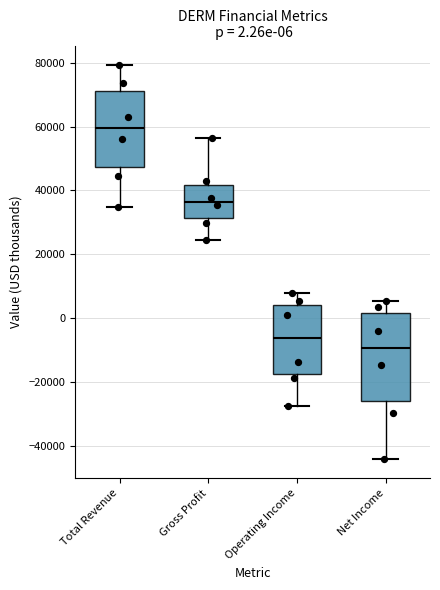

Comparing the boxes themselves (not the whiskers), which one is the tallest?

Net Income